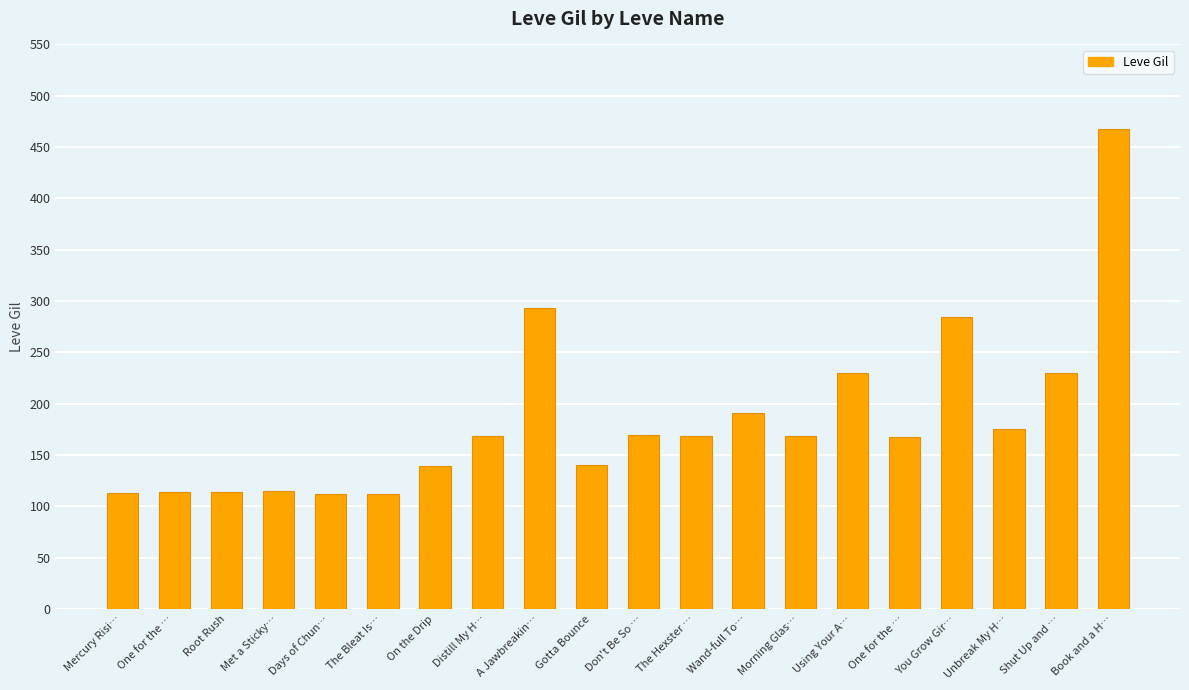

Is it true that the value at On the Drip is 139?

True